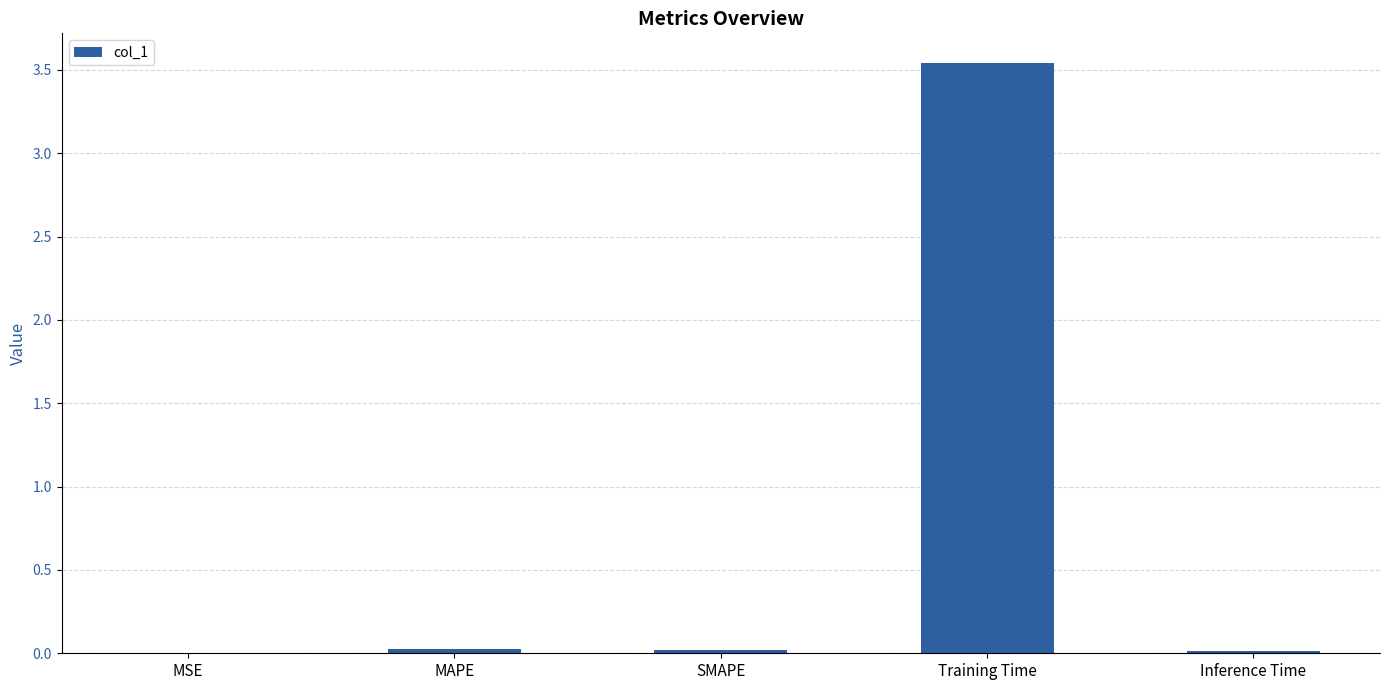

At which category does the chart reach its peak across all series?

Training Time